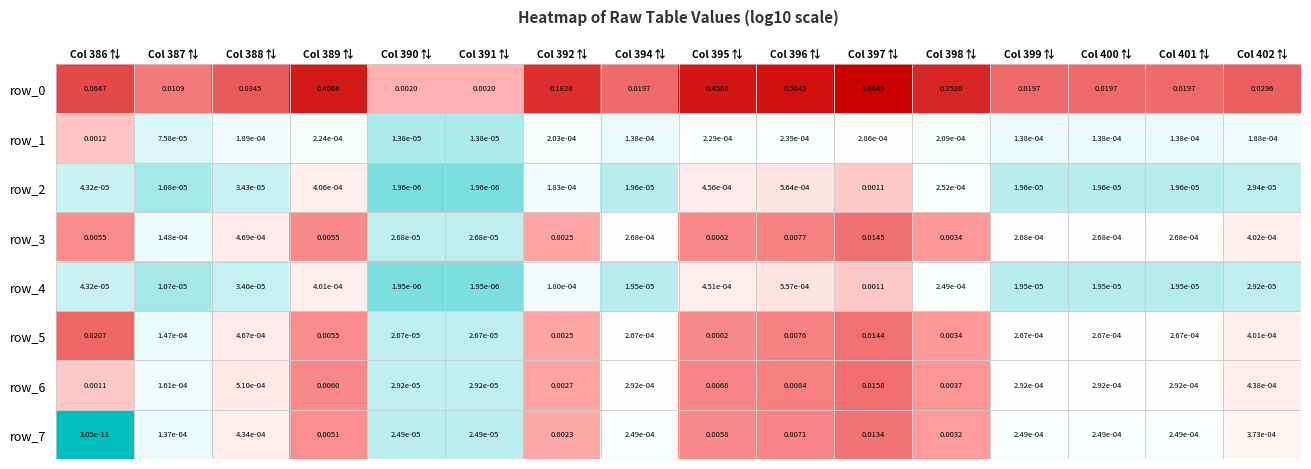

How many categories are shown in the chart?

16